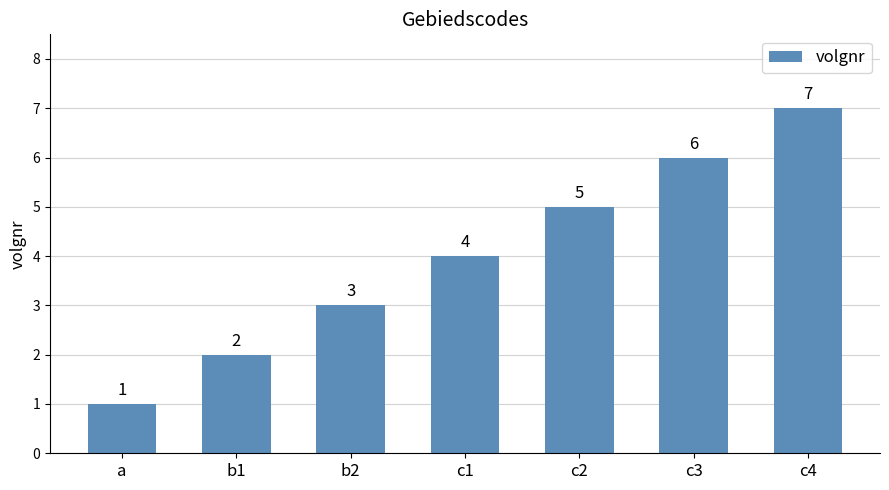

What is the difference between the second highest and second lowest values?

4